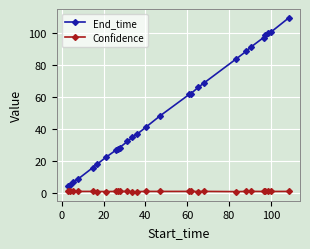

Which series has the largest total across all categories?

End_time